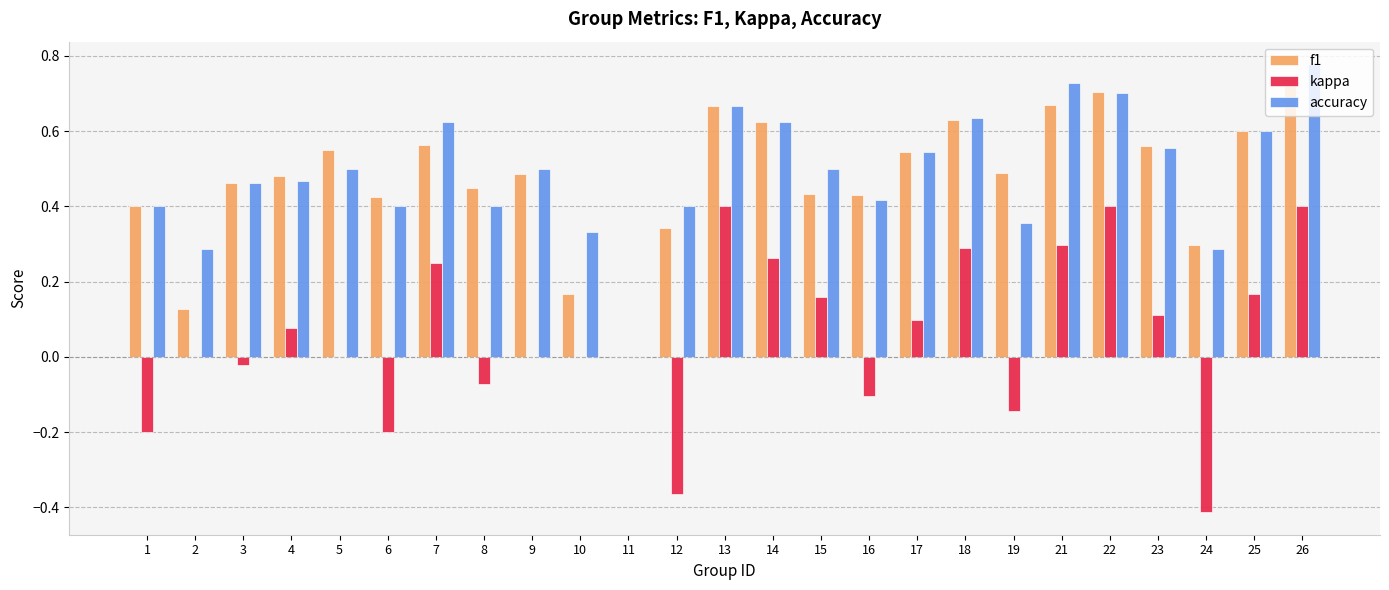

What is the total value across all series at 26?

1.9